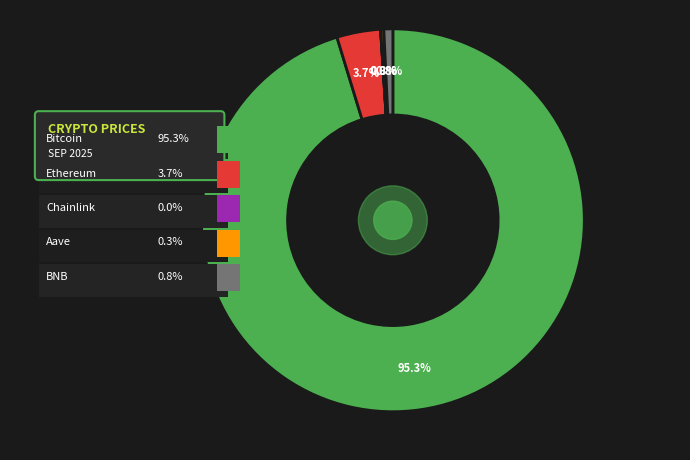

What is the largest slice in the pie chart?

Bitcoin